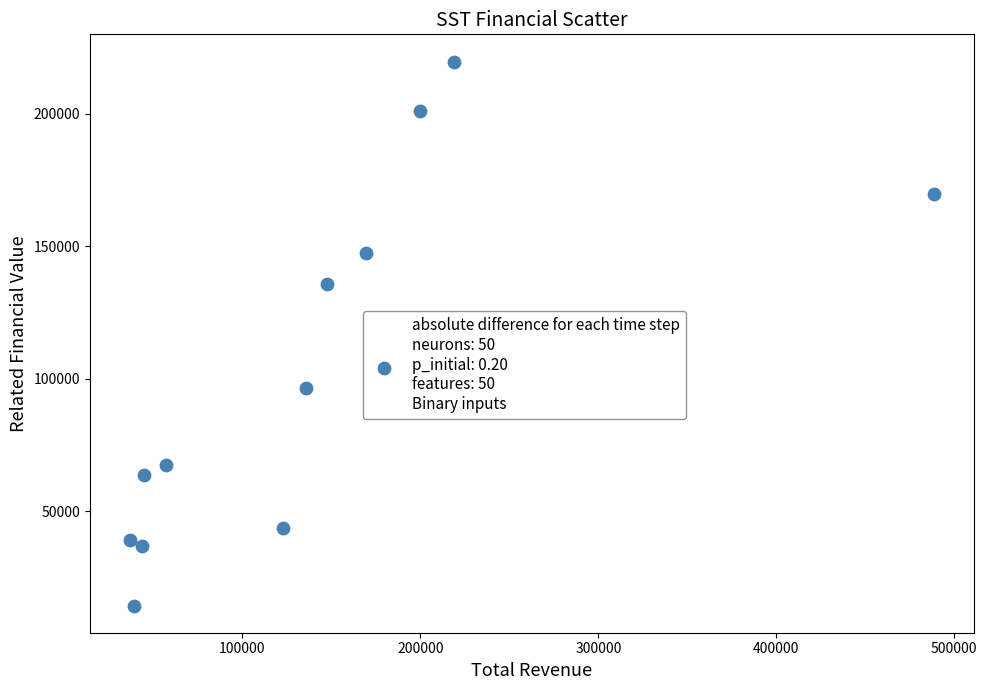

What is the average Y value?

102917